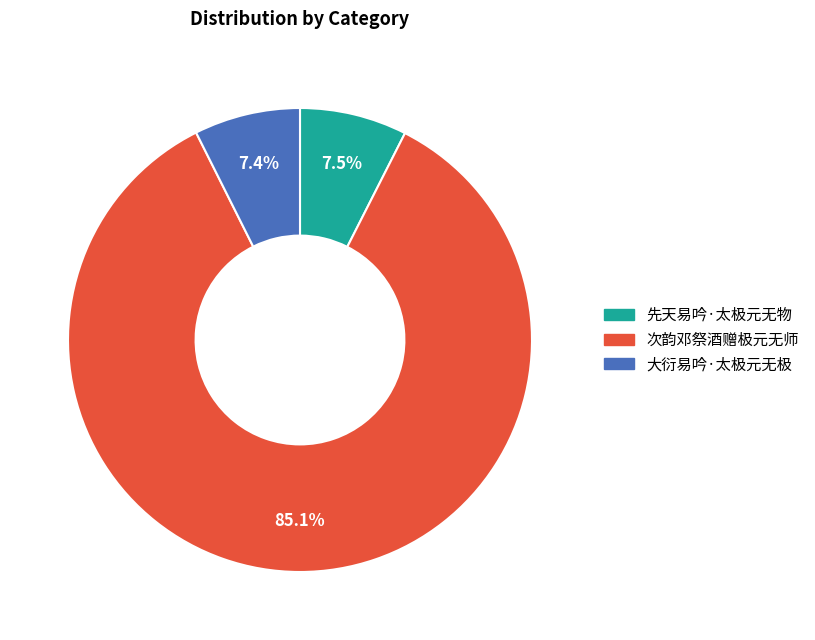

How many segments does this pie chart have?

3